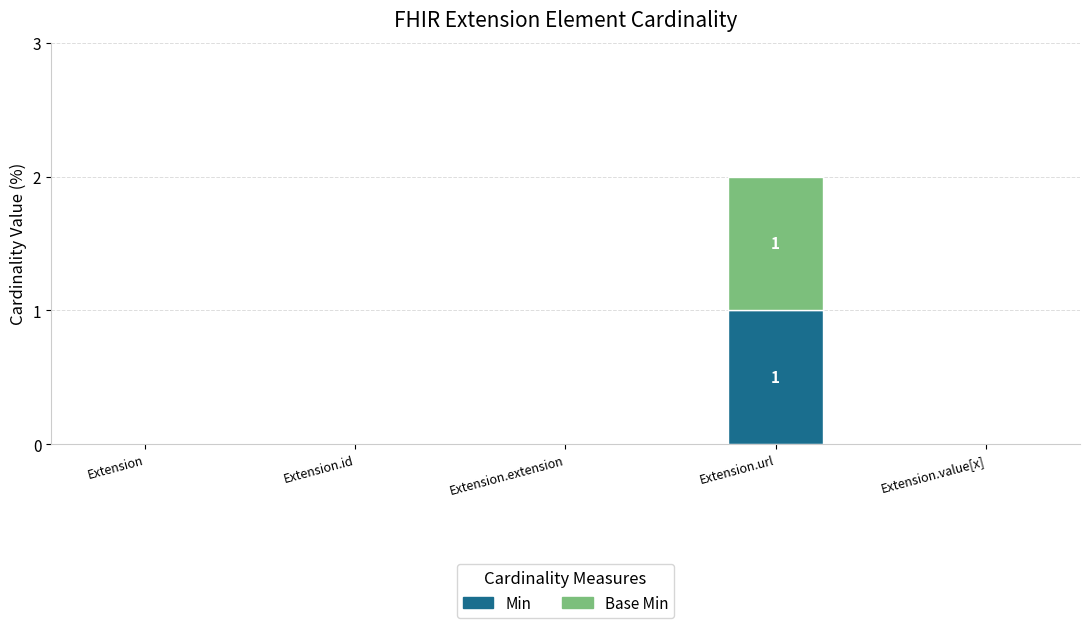

At which label does Min reach its peak?

Extension.url